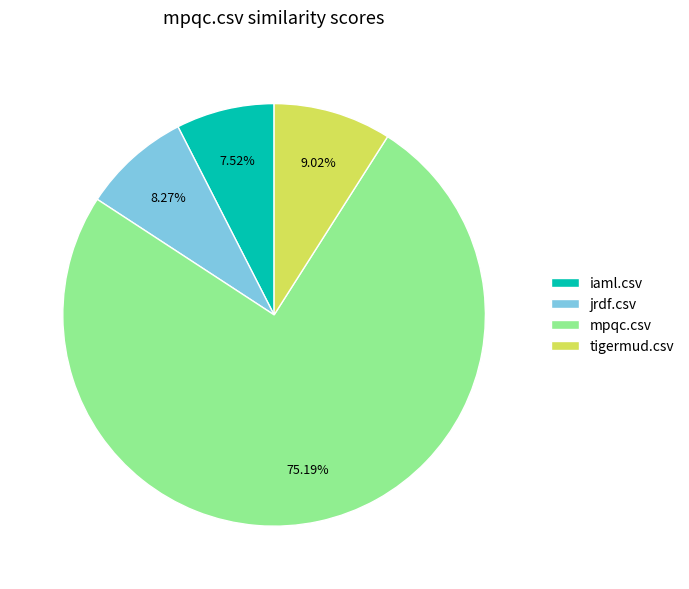

The iaml.csv slice represents 8% of the pie. True or false?

True